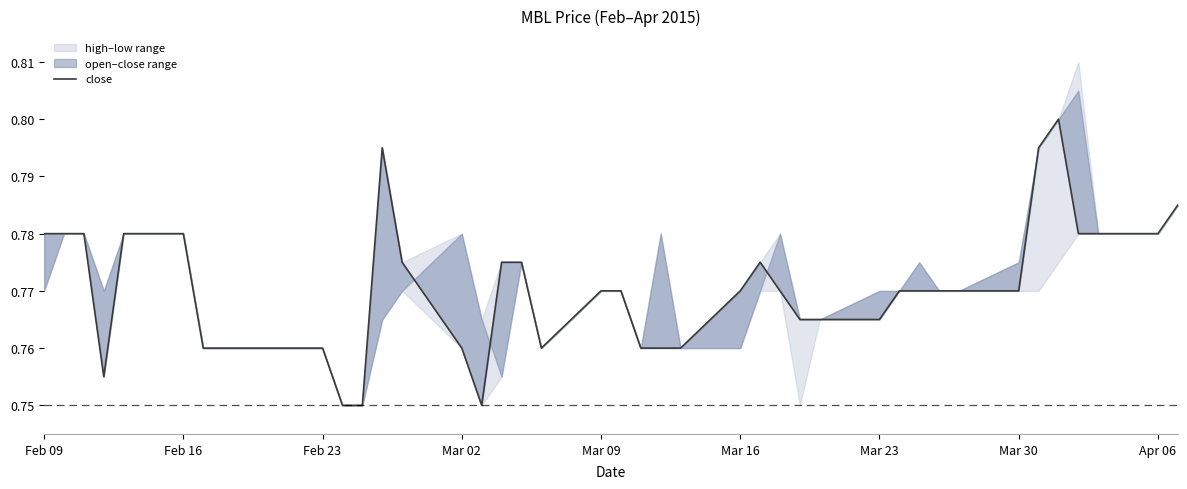

What is the difference between the maximum and minimum values?

0.1